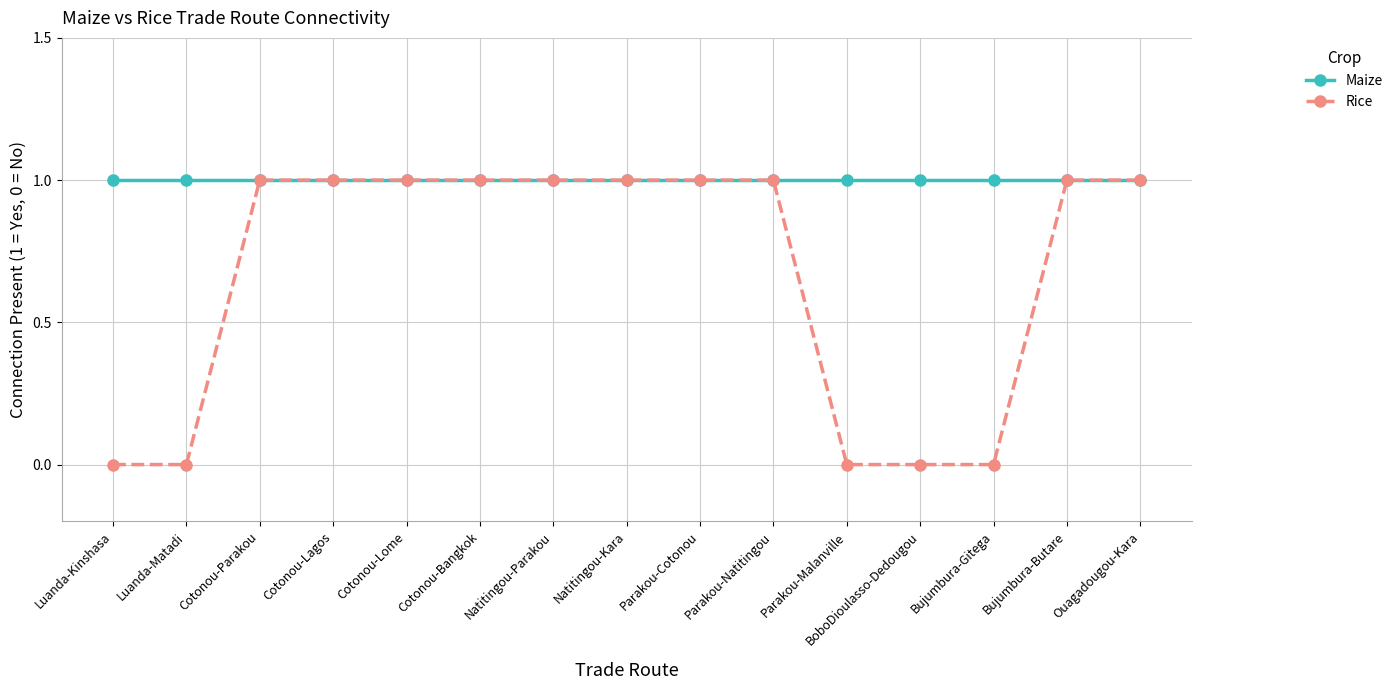

What position from the left is Cotonou-Lagos?

4